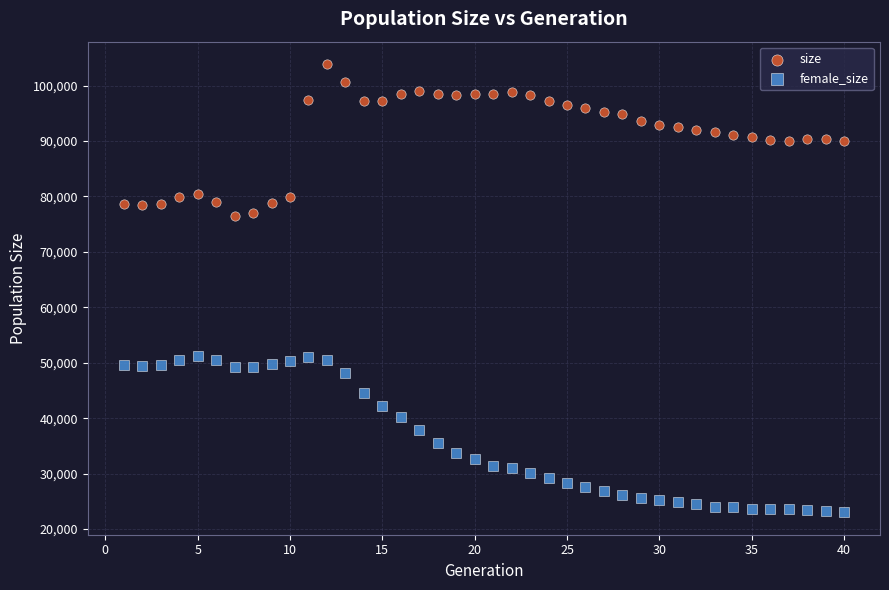

What are all the series names shown in the legend?

size, female_size